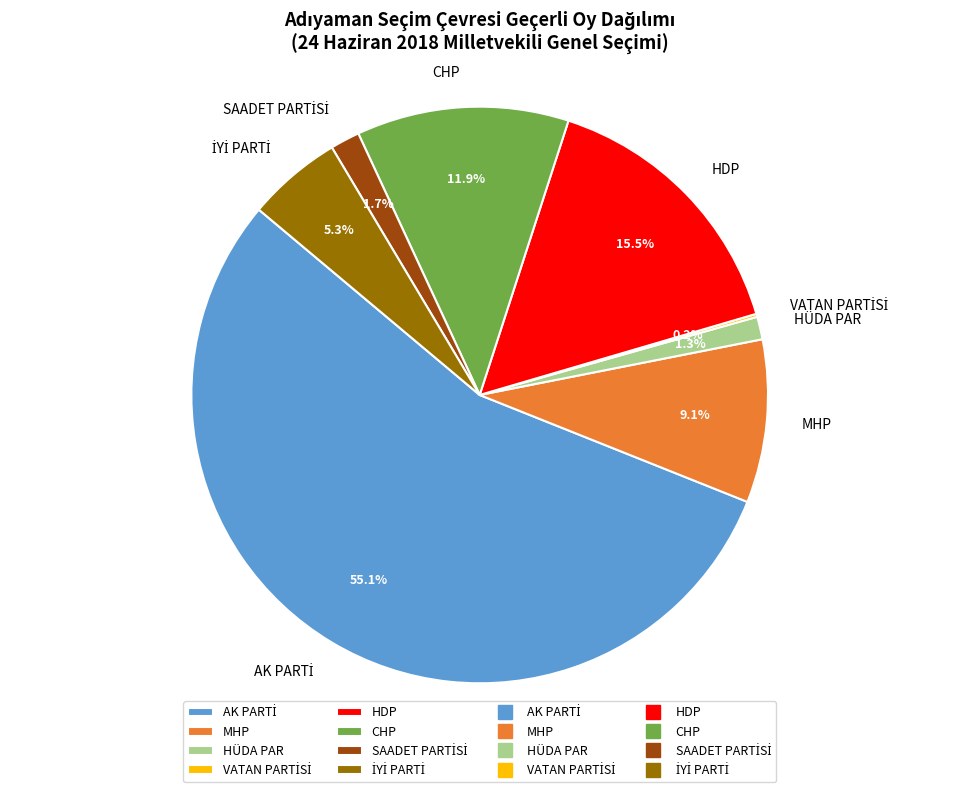

Between CHP and HDP, which is larger?

HDP